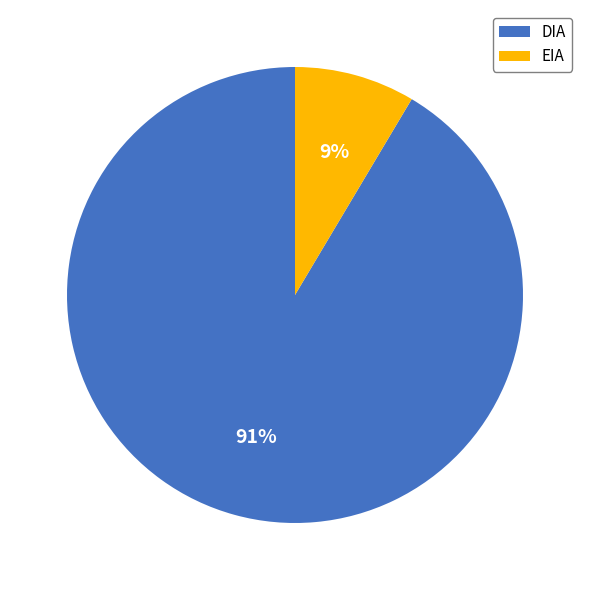

Which has a higher value, DIA or EIA?

DIA